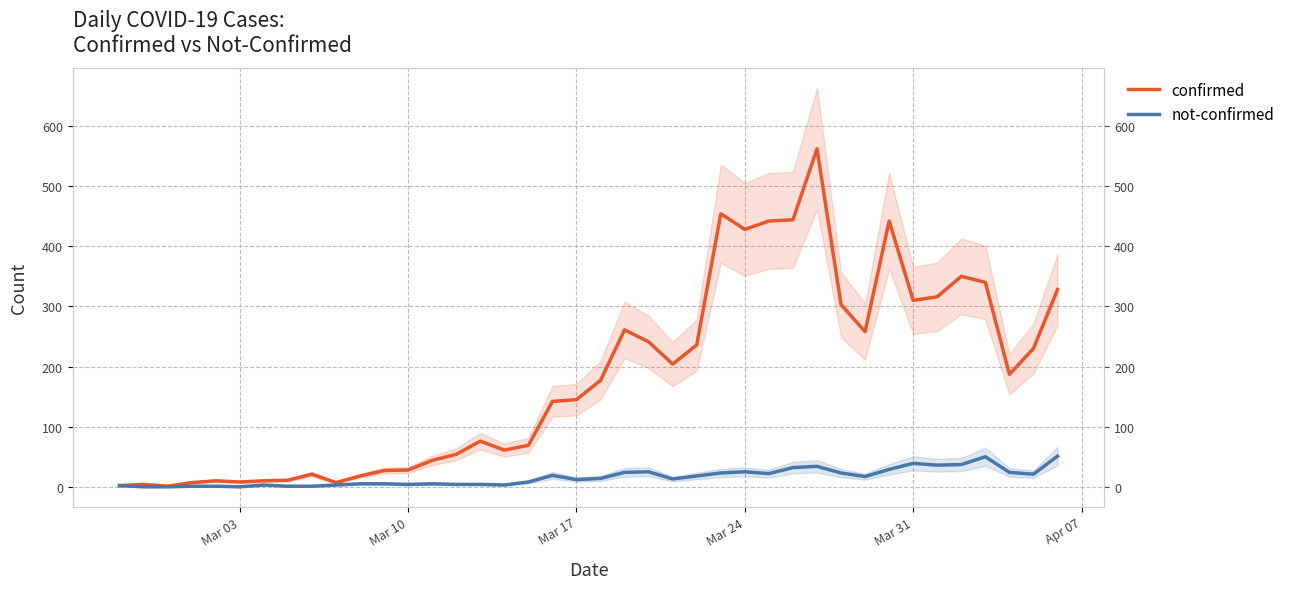

How many lines are shown in the chart?

2